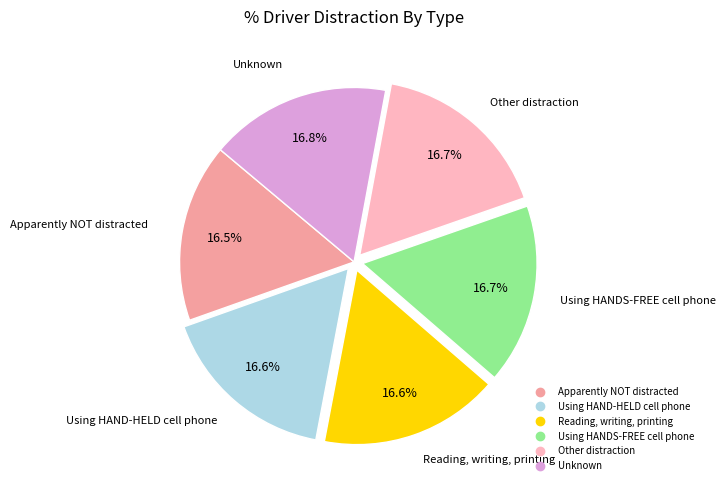

What portion of the pie excludes Other distraction?

83.3%